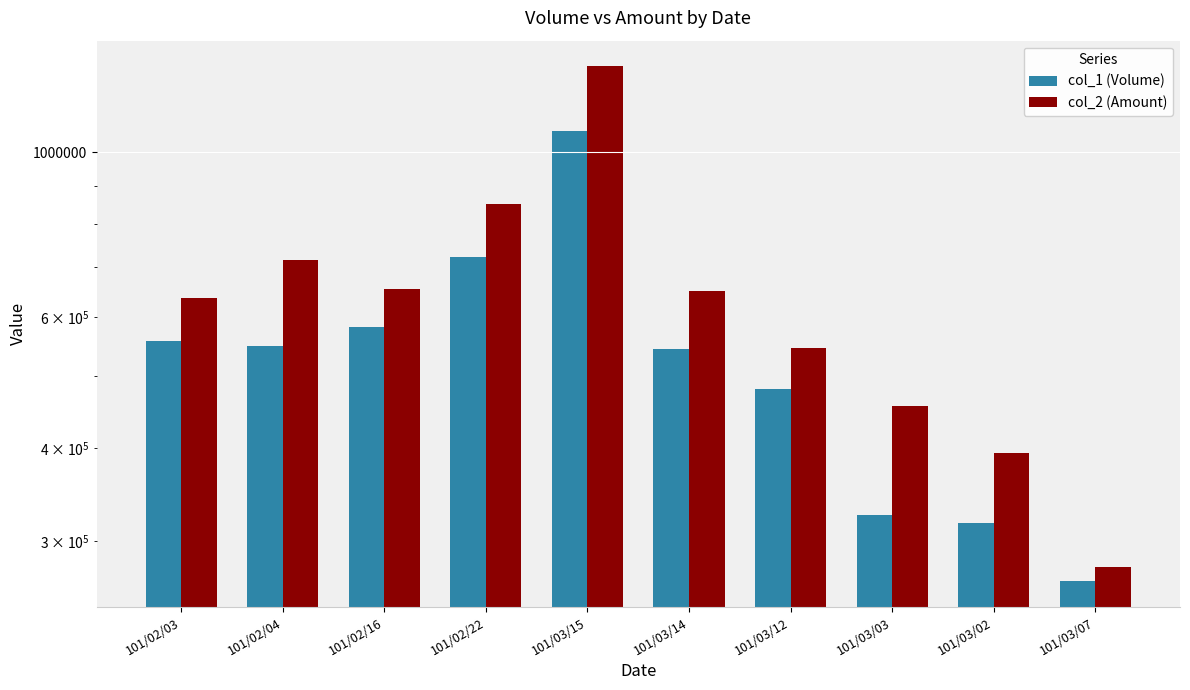

How many bars are there in each group?

2